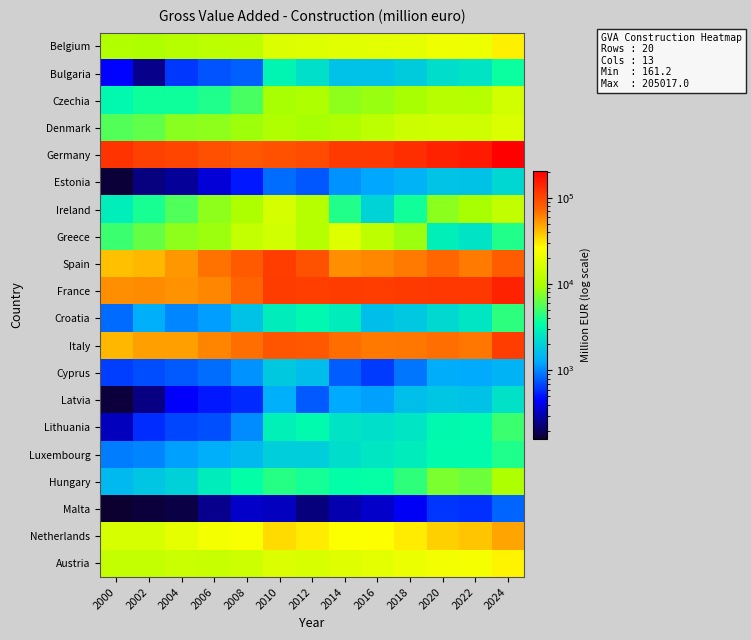

List the series in order of their peak value, lowest first.

Malta, Cyprus, Estonia, Latvia, Bulgaria, Luxembourg, Croatia, Lithuania, Hungary, Czechia, Ireland, Denmark, Greece, Austria, Belgium, Netherlands, Spain, Italy, France, Germany